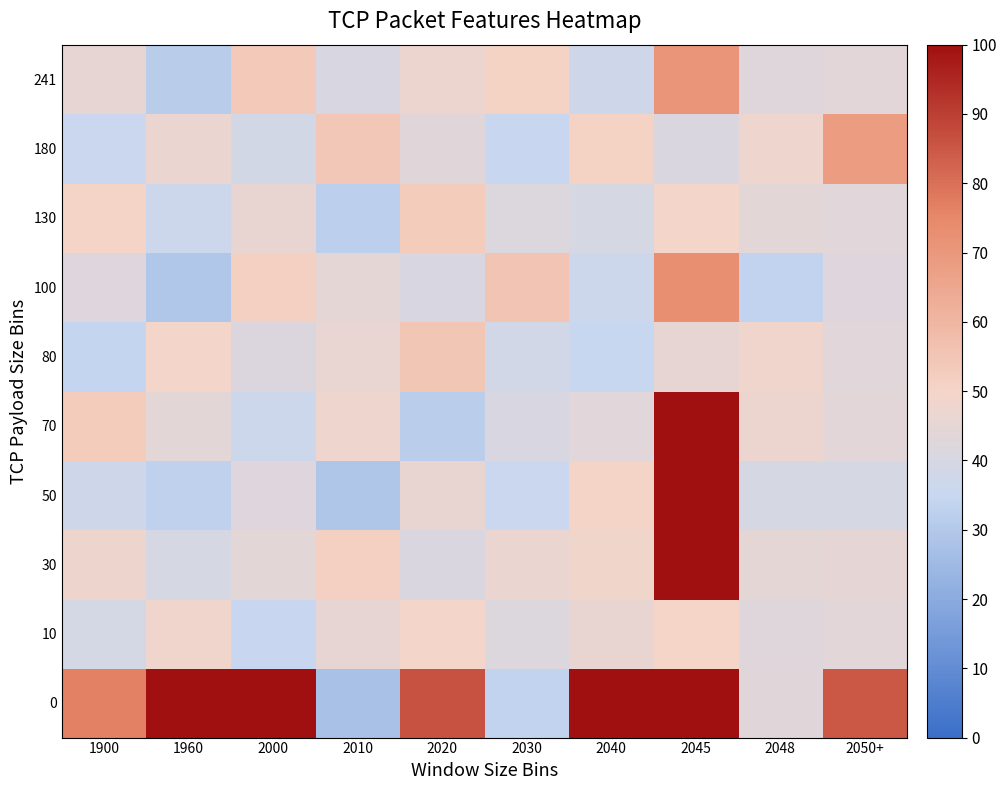

Rank the series at 1960 from lowest to highest value.

100, 241, 50, 130, 30, 70, 180, 10, 80, 0